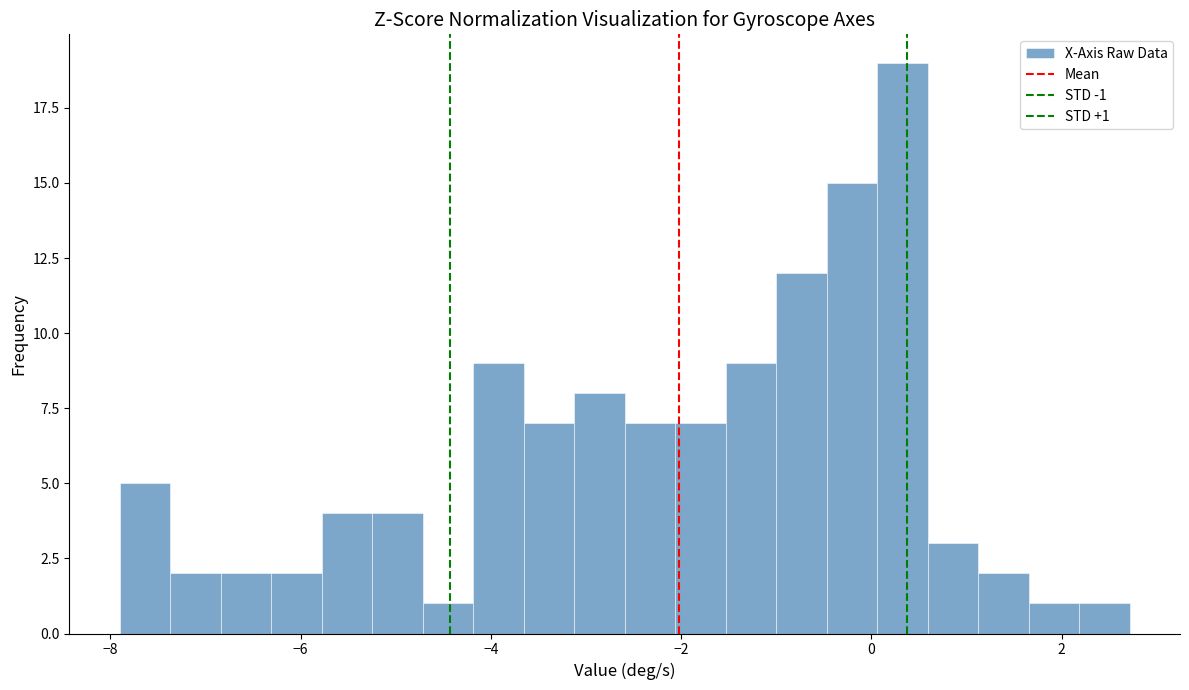

Read against the x-axis, roughly where is the centre of the tallest bar?

0.4